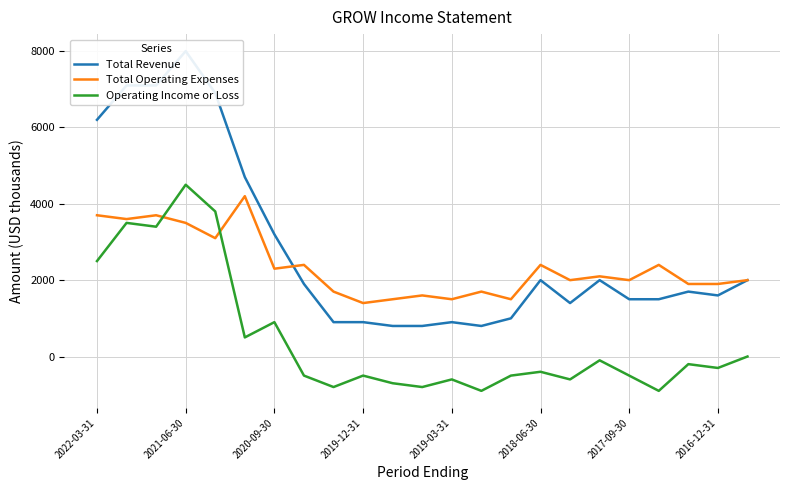

Which category has the highest value in the Operating Income or Loss series?

2021-06-30